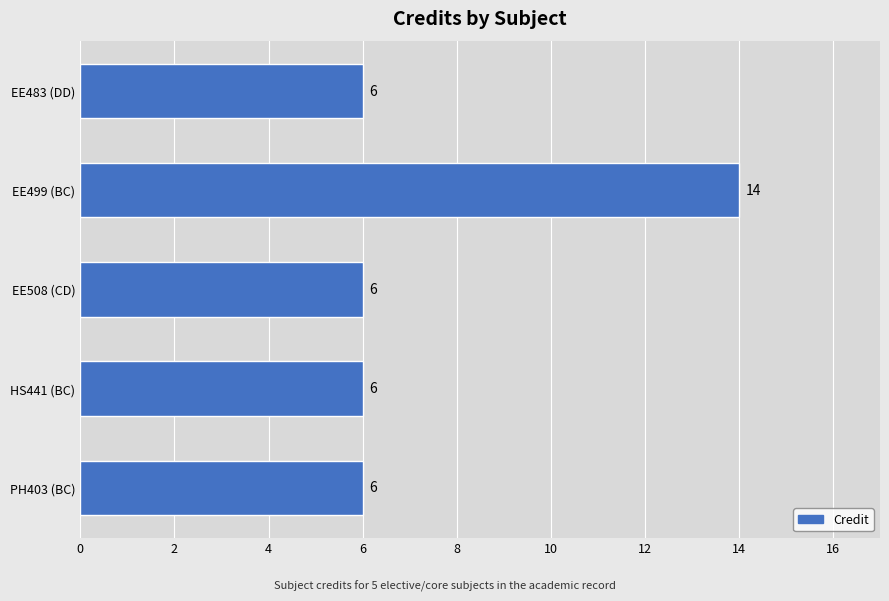

What is the label of the 3rd bar from the bottom?

EE508 (CD)